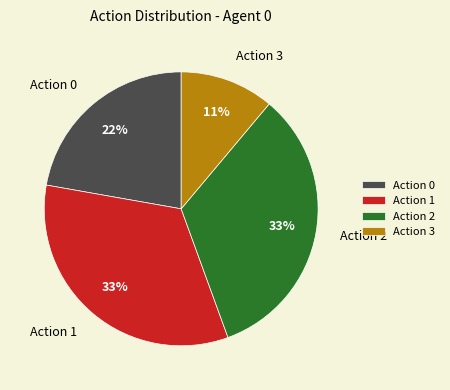

The Action 3 slice represents 11% of the pie. True or false?

True